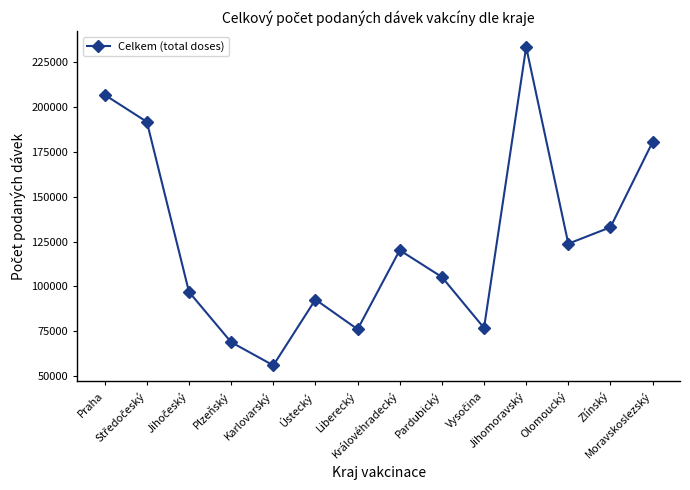

The chart shows a value of 26788 at Plzeňský. True or false?

False